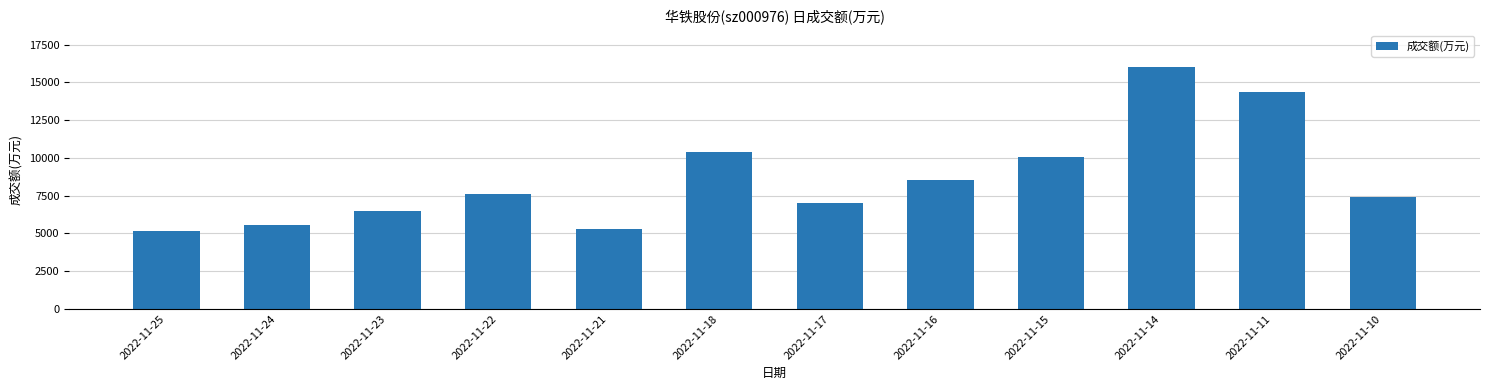

Is it true that the value at 2022-11-14 is 16040?

True